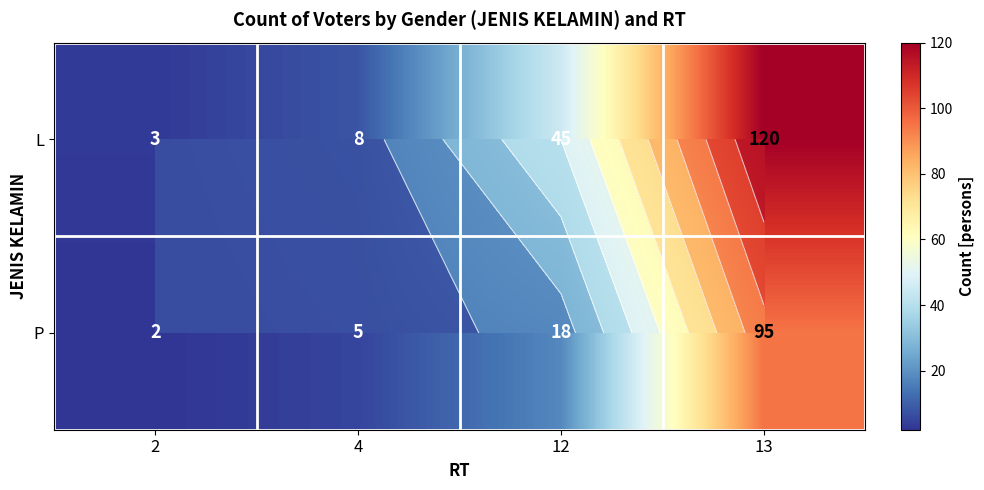

Rank the series at 12 from highest to lowest value.

L, P